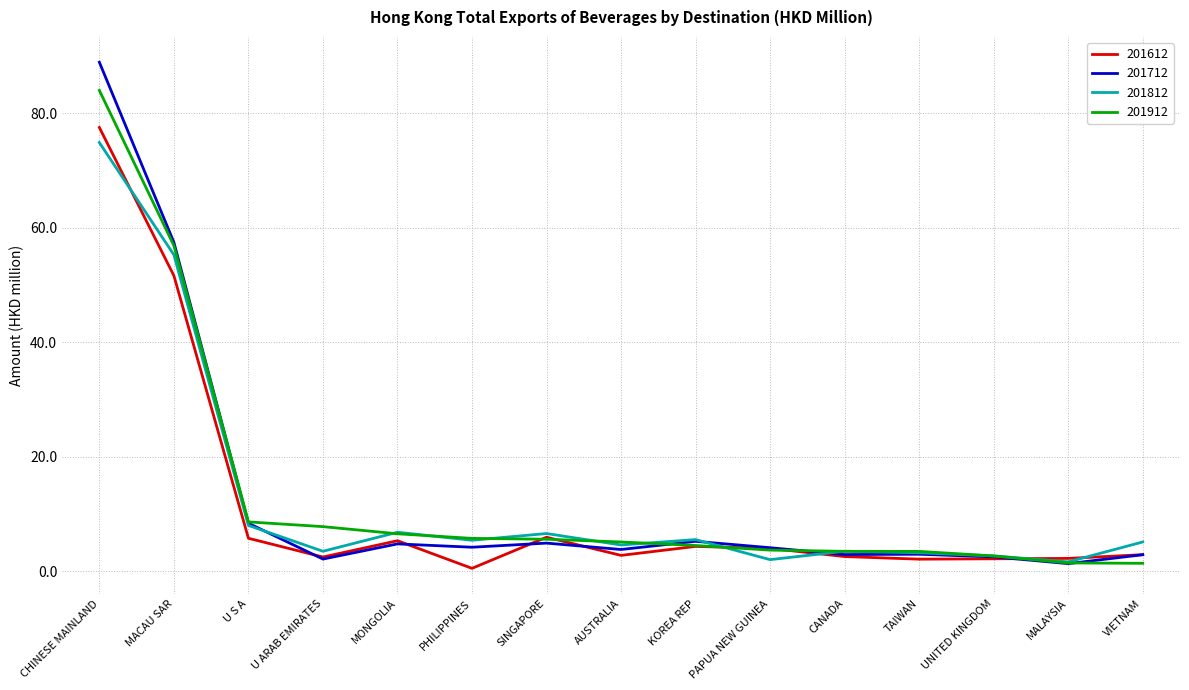

Which category has the highest value in the 201812 series?

CHINESE MAINLAND